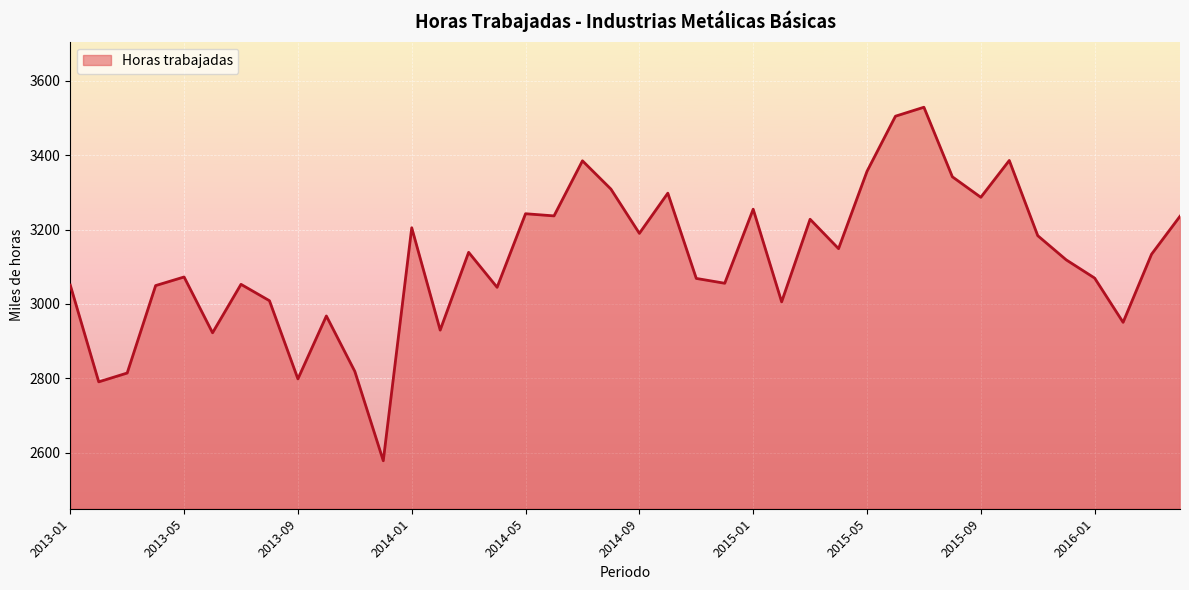

What is the difference between the maximum and minimum values?

950.0